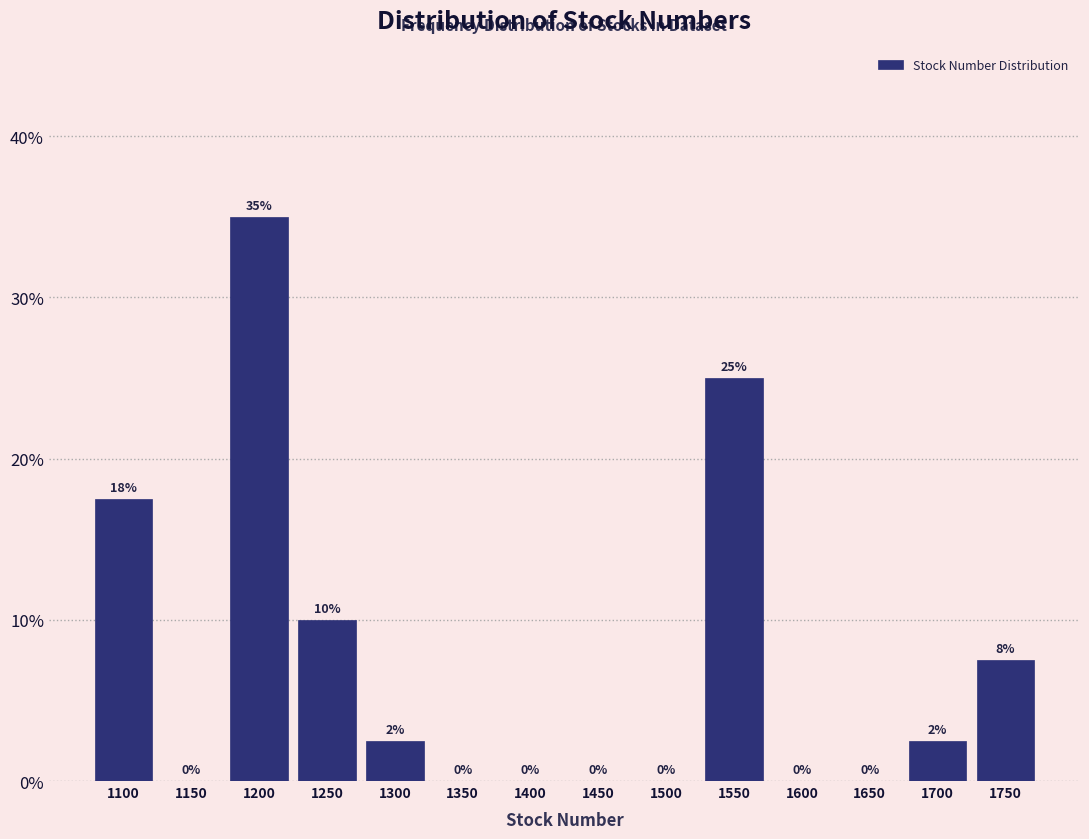

Between 1350 and 1750, which is larger?

1750